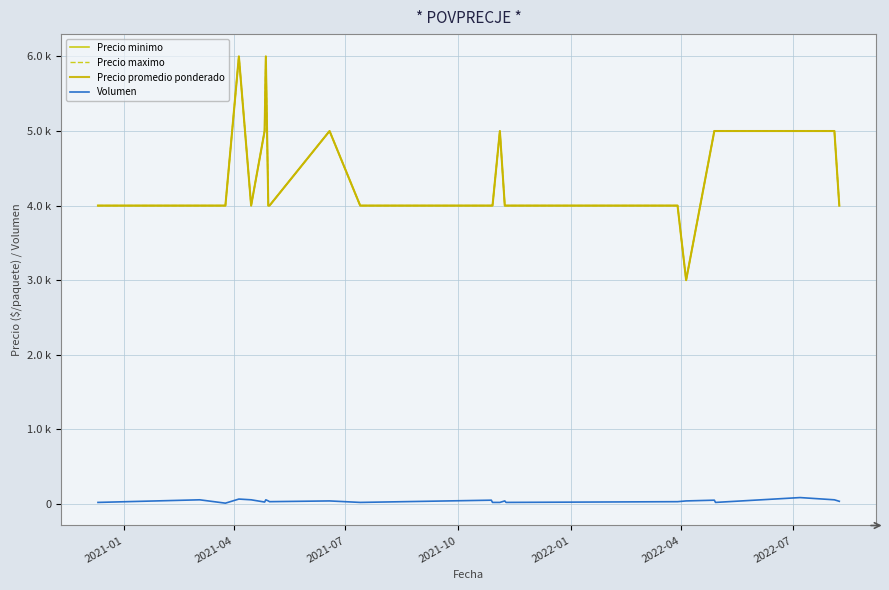

Does the chart display data point markers on the line(s)?

No